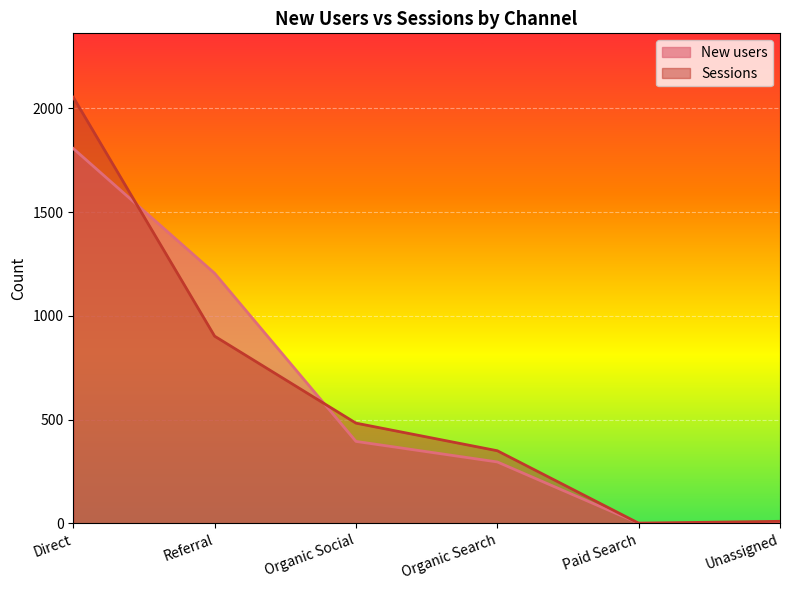

What is the greatest value displayed?

2053